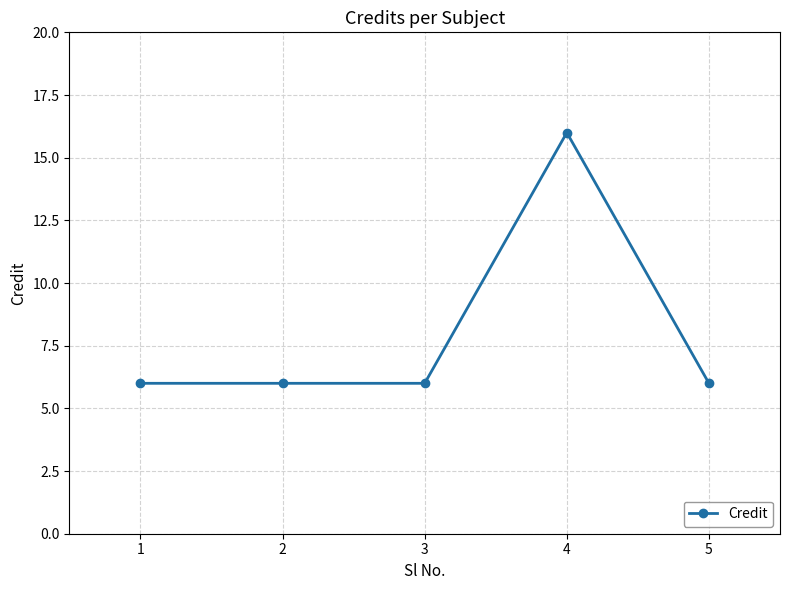

The value at 2 is 6. True or false?

True